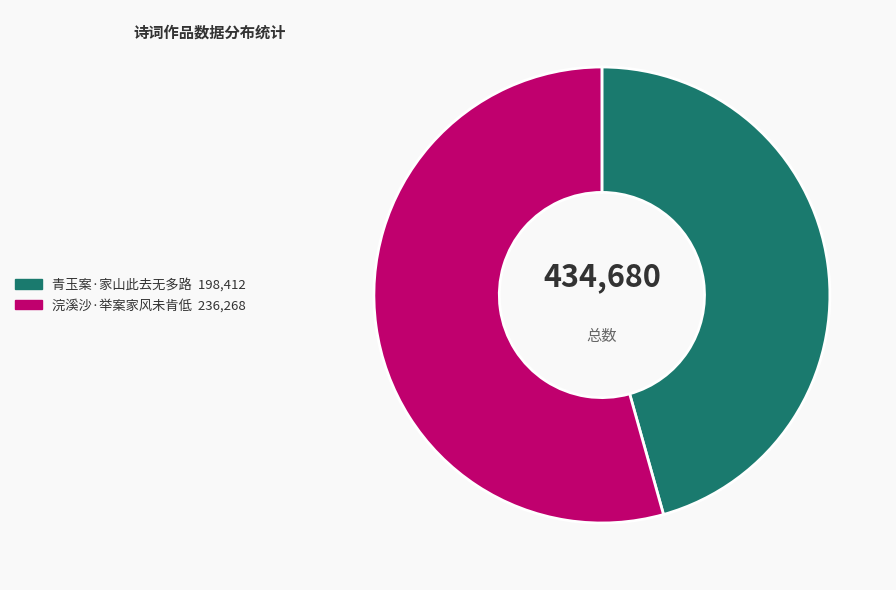

Does any single category account for the majority?

Yes